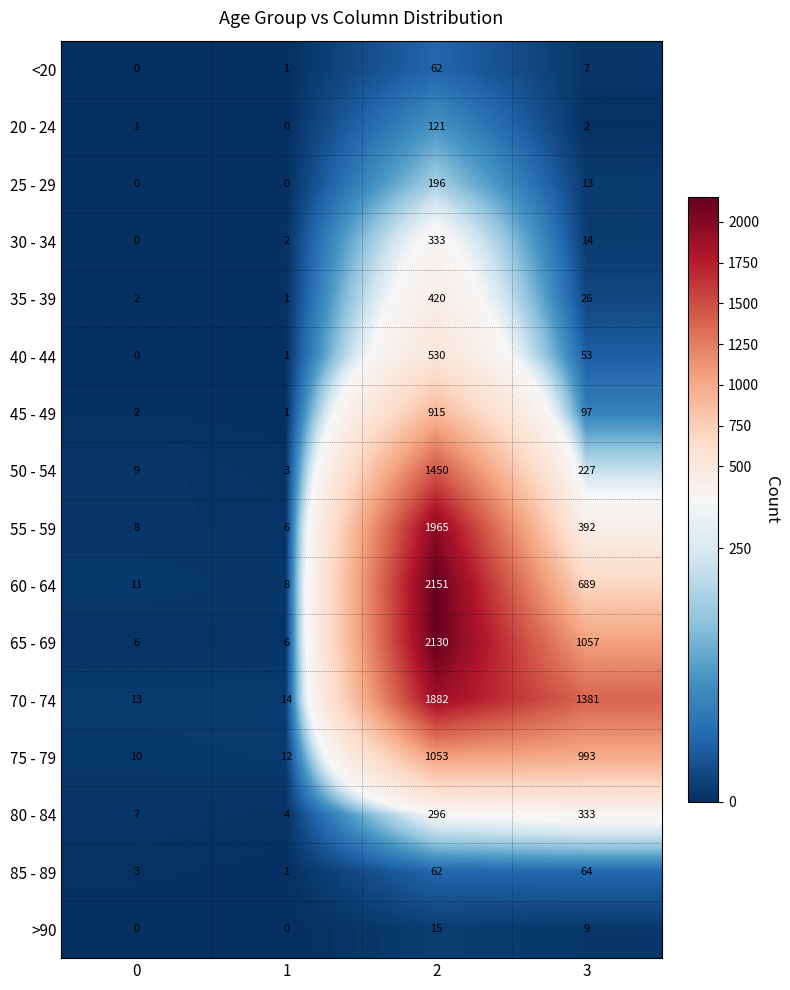

Count the number of categories in the chart.

4